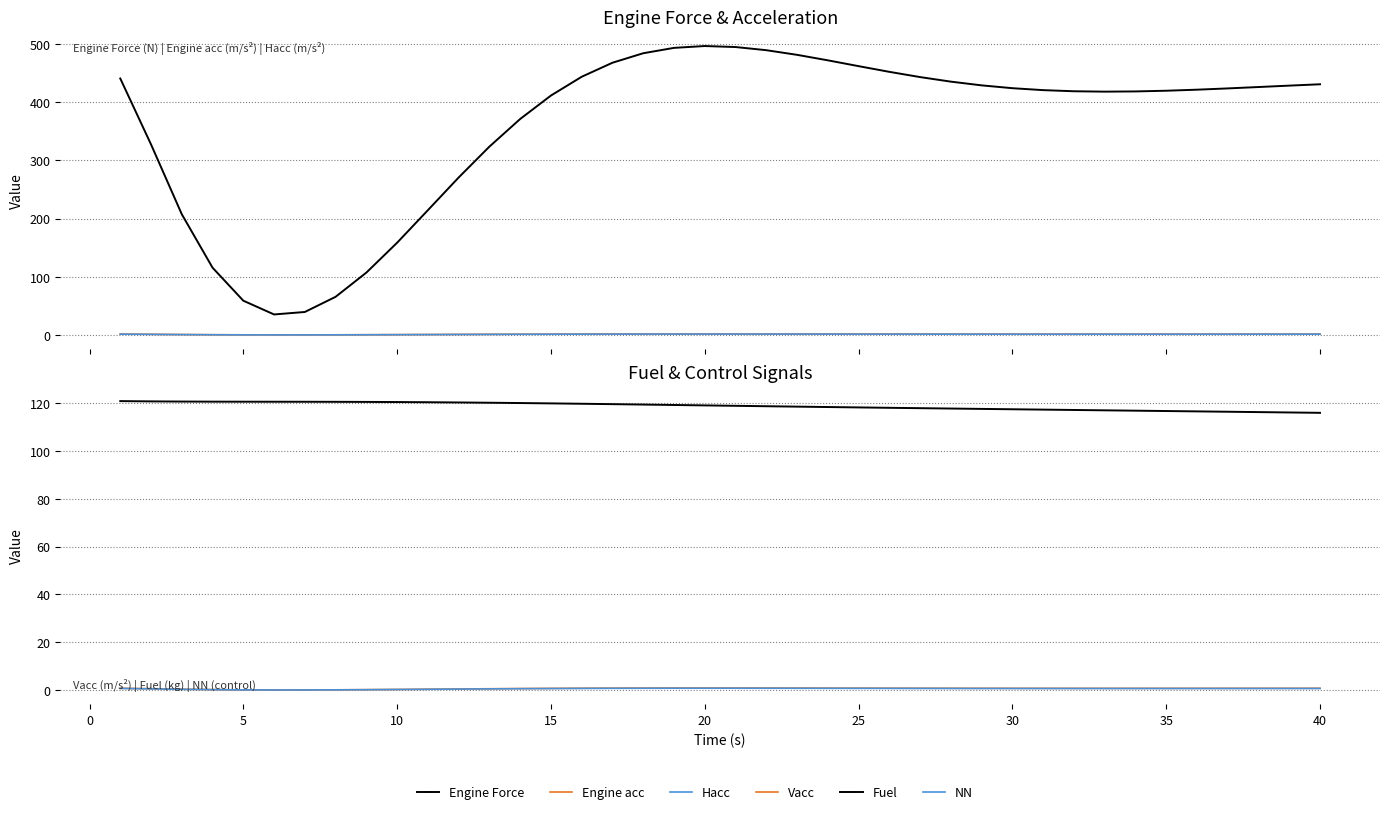

The NN series shows 0.7 at 30. True or false?

True